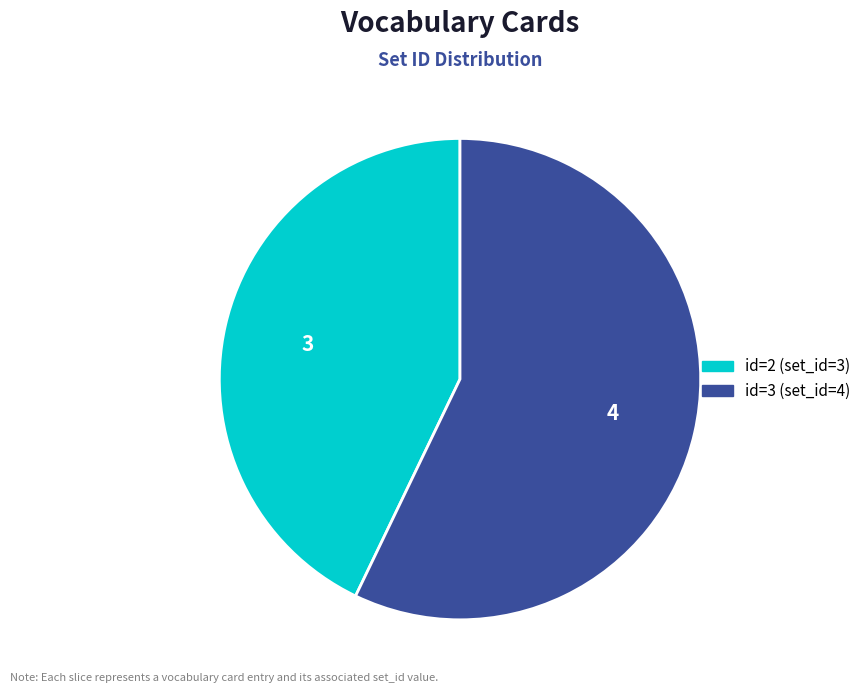

Does any single category account for the majority?

Yes